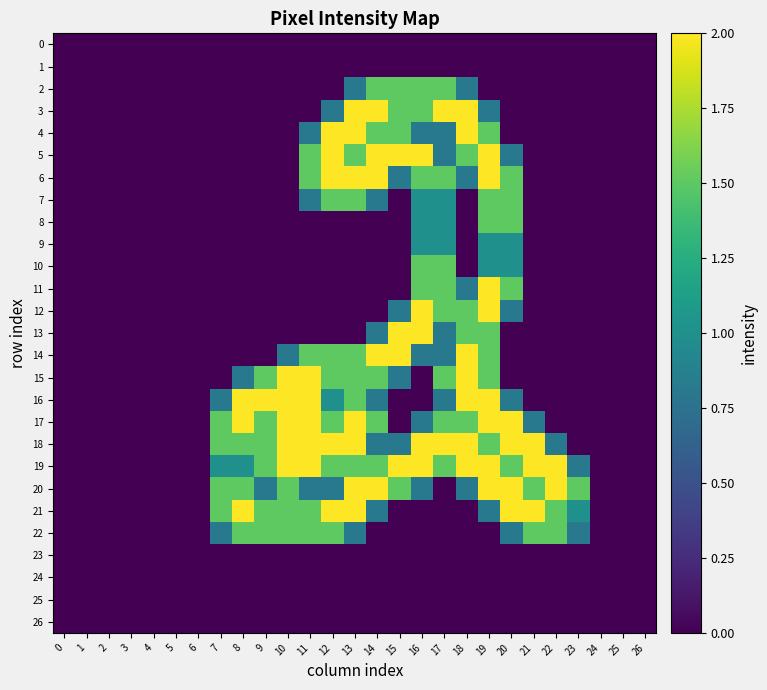

Reading left to right, list all the values displayed in this chart.

0: 0=0.0	1=0.0	2=0.0	3=0.0	4=0.0	5=0.0	6=0.0	7=0.0	8=0.0	9=0.0	10=0.0	11=0.0	12=0.0	13=0.0	14=0.0	15=0.0	16=0.0	17=0.0	18=0.0	19=0.0	20=0.0	21=0.0	22=0.0	23=0.0	24=0.0	25=0.0	26=0.0
1: 0=0.0	1=0.0	2=0.0	3=0.0	4=0.0	5=0.0	6=0.0	7=0.0	8=0.0	9=0.0	10=0.0	11=0.0	12=0.0	13=0.0	14=0.0	15=0.0	16=0.0	17=0.0	18=0.0	19=0.0	20=0.0	21=0.0	22=0.0	23=0.0	24=0.0	25=0.0	26=0.0
2: 0=0.0	1=0.0	2=0.0	3=0.0	4=0.0	5=0.0	6=0.0	7=0.0	8=0.0	9=0.0	10=0.0	11=0.0	12=0.0	13=0.8	14=1.5	15=1.5	16=1.5	17=1.5	18=0.8	19=0.0	20=0.0	21=0.0	22=0.0	23=0.0	24=0.0	25=0.0	26=0.0
3: 0=0.0	1=0.0	2=0.0	3=0.0	4=0.0	5=0.0	6=0.0	7=0.0	8=0.0	9=0.0	10=0.0	11=0.0	12=0.8	13=2.0	14=2.0	15=1.5	16=1.5	17=2.0	18=2.0	19=0.8	20=0.0	21=0.0	22=0.0	23=0.0	24=0.0	25=0.0	26=0.0
4: 0=0.0	1=0.0	2=0.0	3=0.0	4=0.0	5=0.0	6=0.0	7=0.0	8=0.0	9=0.0	10=0.0	11=0.8	12=2.0	13=2.0	14=1.5	15=1.5	16=0.8	17=0.8	18=2.0	19=1.5	20=0.0	21=0.0	22=0.0	23=0.0	24=0.0	25=0.0	26=0.0
5: 0=0.0	1=0.0	2=0.0	3=0.0	4=0.0	5=0.0	6=0.0	7=0.0	8=0.0	9=0.0	10=0.0	11=1.5	12=2.0	13=1.5	14=2.0	15=2.0	16=2.0	17=0.8	18=1.5	19=2.0	20=0.8	21=0.0	22=0.0	23=0.0	24=0.0	25=0.0	26=0.0
6: 0=0.0	1=0.0	2=0.0	3=0.0	4=0.0	5=0.0	6=0.0	7=0.0	8=0.0	9=0.0	10=0.0	11=1.5	12=2.0	13=2.0	14=2.0	15=0.8	16=1.5	17=1.5	18=0.8	19=2.0	20=1.5	21=0.0	22=0.0	23=0.0	24=0.0	25=0.0	26=0.0
7: 0=0.0	1=0.0	2=0.0	3=0.0	4=0.0	5=0.0	6=0.0	7=0.0	8=0.0	9=0.0	10=0.0	11=0.8	12=1.5	13=1.5	14=0.8	15=0.0	16=1.0	17=1.0	18=0.0	19=1.5	20=1.5	21=0.0	22=0.0	23=0.0	24=0.0	25=0.0	26=0.0
8: 0=0.0	1=0.0	2=0.0	3=0.0	4=0.0	5=0.0	6=0.0	7=0.0	8=0.0	9=0.0	10=0.0	11=0.0	12=0.0	13=0.0	14=0.0	15=0.0	16=1.0	17=1.0	18=0.0	19=1.5	20=1.5	21=0.0	22=0.0	23=0.0	24=0.0	25=0.0	26=0.0
9: 0=0.0	1=0.0	2=0.0	3=0.0	4=0.0	5=0.0	6=0.0	7=0.0	8=0.0	9=0.0	10=0.0	11=0.0	12=0.0	13=0.0	14=0.0	15=0.0	16=1.0	17=1.0	18=0.0	19=1.0	20=1.0	21=0.0	22=0.0	23=0.0	24=0.0	25=0.0	26=0.0
10: 0=0.0	1=0.0	2=0.0	3=0.0	4=0.0	5=0.0	6=0.0	7=0.0	8=0.0	9=0.0	10=0.0	11=0.0	12=0.0	13=0.0	14=0.0	15=0.0	16=1.5	17=1.5	18=0.0	19=1.0	20=1.0	21=0.0	22=0.0	23=0.0	24=0.0	25=0.0	26=0.0
11: 0=0.0	1=0.0	2=0.0	3=0.0	4=0.0	5=0.0	6=0.0	7=0.0	8=0.0	9=0.0	10=0.0	11=0.0	12=0.0	13=0.0	14=0.0	15=0.0	16=1.5	17=1.5	18=0.8	19=2.0	20=1.5	21=0.0	22=0.0	23=0.0	24=0.0	25=0.0	26=0.0
12: 0=0.0	1=0.0	2=0.0	3=0.0	4=0.0	5=0.0	6=0.0	7=0.0	8=0.0	9=0.0	10=0.0	11=0.0	12=0.0	13=0.0	14=0.0	15=0.8	16=2.0	17=1.5	18=1.5	19=2.0	20=0.8	21=0.0	22=0.0	23=0.0	24=0.0	25=0.0	26=0.0
13: 0=0.0	1=0.0	2=0.0	3=0.0	4=0.0	5=0.0	6=0.0	7=0.0	8=0.0	9=0.0	10=0.0	11=0.0	12=0.0	13=0.0	14=0.8	15=2.0	16=2.0	17=0.8	18=1.5	19=1.5	20=0.0	21=0.0	22=0.0	23=0.0	24=0.0	25=0.0	26=0.0
14: 0=0.0	1=0.0	2=0.0	3=0.0	4=0.0	5=0.0	6=0.0	7=0.0	8=0.0	9=0.0	10=0.8	11=1.5	12=1.5	13=1.5	14=2.0	15=2.0	16=0.8	17=0.8	18=2.0	19=1.5	20=0.0	21=0.0	22=0.0	23=0.0	24=0.0	25=0.0	26=0.0
15: 0=0.0	1=0.0	2=0.0	3=0.0	4=0.0	5=0.0	6=0.0	7=0.0	8=0.8	9=1.5	10=2.0	11=2.0	12=1.5	13=1.5	14=1.5	15=0.8	16=0.0	17=1.5	18=2.0	19=1.5	20=0.0	21=0.0	22=0.0	23=0.0	24=0.0	25=0.0	26=0.0
16: 0=0.0	1=0.0	2=0.0	3=0.0	4=0.0	5=0.0	6=0.0	7=0.8	8=2.0	9=2.0	10=2.0	11=2.0	12=1.0	13=1.5	14=0.8	15=0.0	16=0.0	17=0.8	18=2.0	19=2.0	20=0.8	21=0.0	22=0.0	23=0.0	24=0.0	25=0.0	26=0.0
17: 0=0.0	1=0.0	2=0.0	3=0.0	4=0.0	5=0.0	6=0.0	7=1.5	8=2.0	9=1.5	10=2.0	11=2.0	12=1.5	13=2.0	14=1.5	15=0.0	16=0.8	17=1.5	18=1.5	19=2.0	20=2.0	21=0.8	22=0.0	23=0.0	24=0.0	25=0.0	26=0.0
18: 0=0.0	1=0.0	2=0.0	3=0.0	4=0.0	5=0.0	6=0.0	7=1.5	8=1.5	9=1.5	10=2.0	11=2.0	12=2.0	13=2.0	14=0.8	15=0.8	16=2.0	17=2.0	18=2.0	19=1.5	20=2.0	21=2.0	22=0.8	23=0.0	24=0.0	25=0.0	26=0.0
19: 0=0.0	1=0.0	2=0.0	3=0.0	4=0.0	5=0.0	6=0.0	7=1.0	8=1.0	9=1.5	10=2.0	11=2.0	12=1.5	13=1.5	14=1.5	15=2.0	16=2.0	17=1.5	18=2.0	19=2.0	20=1.5	21=2.0	22=2.0	23=0.8	24=0.0	25=0.0	26=0.0
20: 0=0.0	1=0.0	2=0.0	3=0.0	4=0.0	5=0.0	6=0.0	7=1.5	8=1.5	9=0.8	10=1.5	11=0.8	12=0.8	13=2.0	14=2.0	15=1.5	16=0.8	17=0.0	18=0.8	19=2.0	20=2.0	21=1.5	22=2.0	23=1.5	24=0.0	25=0.0	26=0.0
21: 0=0.0	1=0.0	2=0.0	3=0.0	4=0.0	5=0.0	6=0.0	7=1.5	8=2.0	9=1.5	10=1.5	11=1.5	12=2.0	13=2.0	14=0.8	15=0.0	16=0.0	17=0.0	18=0.0	19=0.8	20=2.0	21=2.0	22=1.5	23=1.0	24=0.0	25=0.0	26=0.0
22: 0=0.0	1=0.0	2=0.0	3=0.0	4=0.0	5=0.0	6=0.0	7=0.8	8=1.5	9=1.5	10=1.5	11=1.5	12=1.5	13=0.8	14=0.0	15=0.0	16=0.0	17=0.0	18=0.0	19=0.0	20=0.8	21=1.5	22=1.5	23=0.8	24=0.0	25=0.0	26=0.0
23: 0=0.0	1=0.0	2=0.0	3=0.0	4=0.0	5=0.0	6=0.0	7=0.0	8=0.0	9=0.0	10=0.0	11=0.0	12=0.0	13=0.0	14=0.0	15=0.0	16=0.0	17=0.0	18=0.0	19=0.0	20=0.0	21=0.0	22=0.0	23=0.0	24=0.0	25=0.0	26=0.0
24: 0=0.0	1=0.0	2=0.0	3=0.0	4=0.0	5=0.0	6=0.0	7=0.0	8=0.0	9=0.0	10=0.0	11=0.0	12=0.0	13=0.0	14=0.0	15=0.0	16=0.0	17=0.0	18=0.0	19=0.0	20=0.0	21=0.0	22=0.0	23=0.0	24=0.0	25=0.0	26=0.0
25: 0=0.0	1=0.0	2=0.0	3=0.0	4=0.0	5=0.0	6=0.0	7=0.0	8=0.0	9=0.0	10=0.0	11=0.0	12=0.0	13=0.0	14=0.0	15=0.0	16=0.0	17=0.0	18=0.0	19=0.0	20=0.0	21=0.0	22=0.0	23=0.0	24=0.0	25=0.0	26=0.0
26: 0=0.0	1=0.0	2=0.0	3=0.0	4=0.0	5=0.0	6=0.0	7=0.0	8=0.0	9=0.0	10=0.0	11=0.0	12=0.0	13=0.0	14=0.0	15=0.0	16=0.0	17=0.0	18=0.0	19=0.0	20=0.0	21=0.0	22=0.0	23=0.0	24=0.0	25=0.0	26=0.0